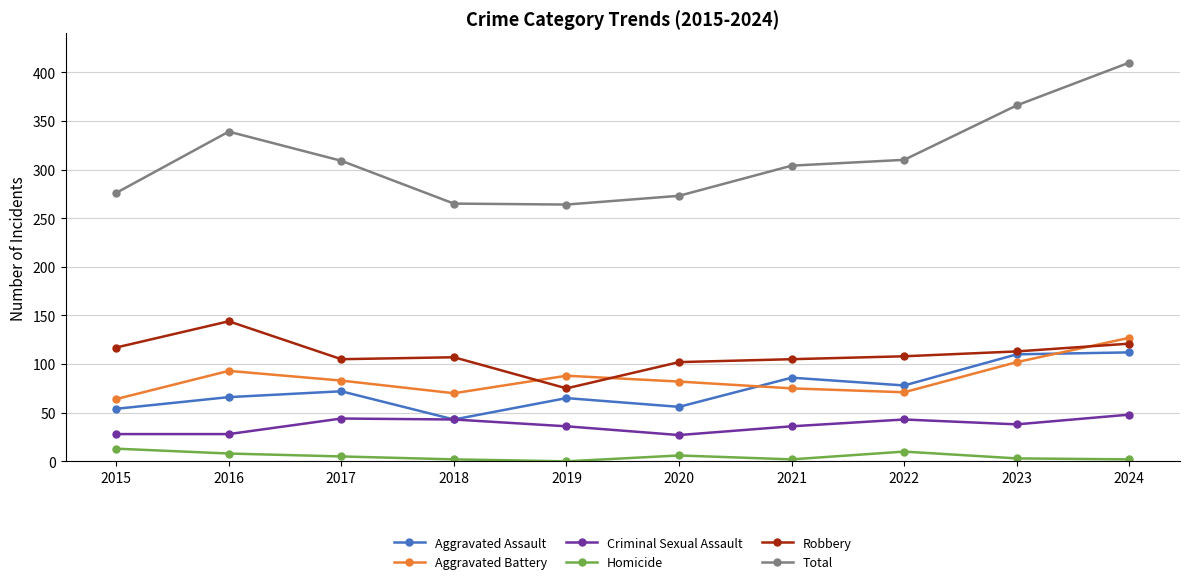

Is it true that Robbery equals 21 at 2020?

False